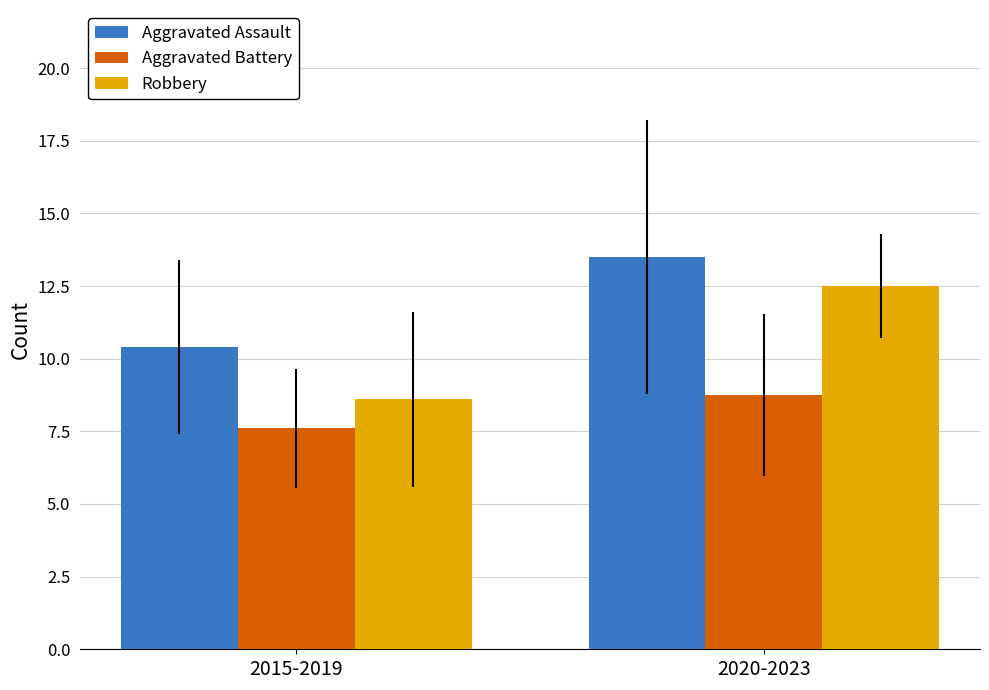

Rank the series by their average value, from lowest to highest.

Aggravated Battery, Robbery, Aggravated Assault